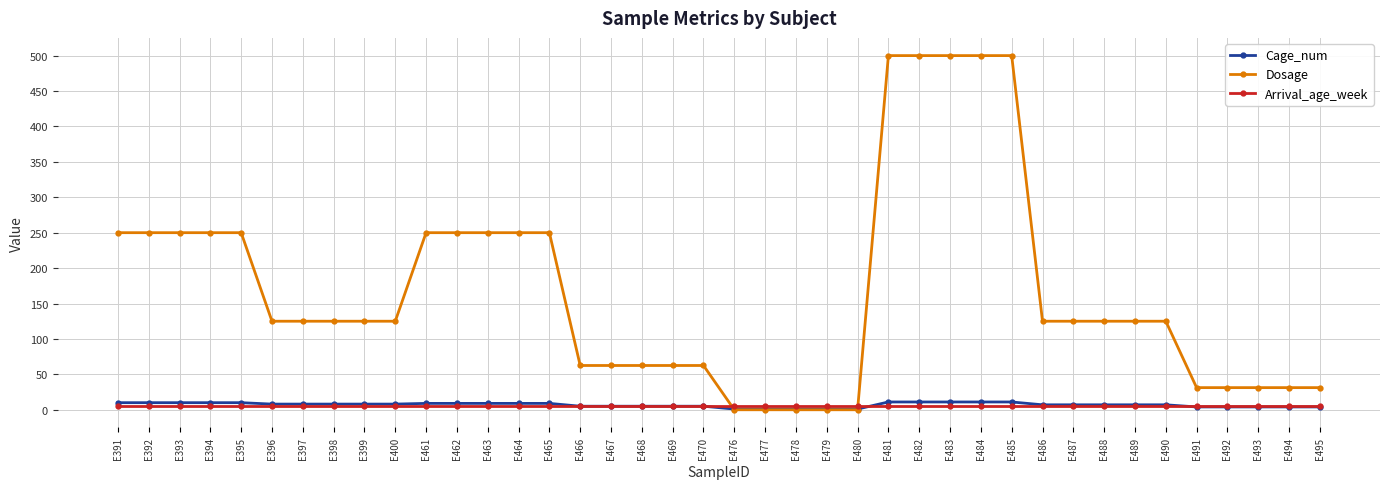

Is the value of Cage_num at E494 greater than the value of Dosage at E487?

No